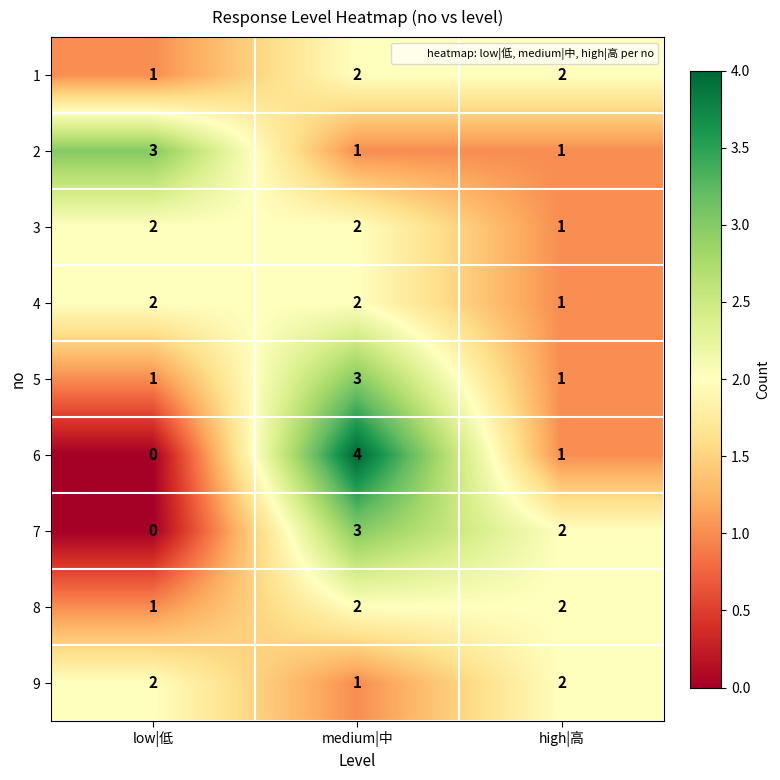

The 4 series shows 2 at low|低. True or false?

True